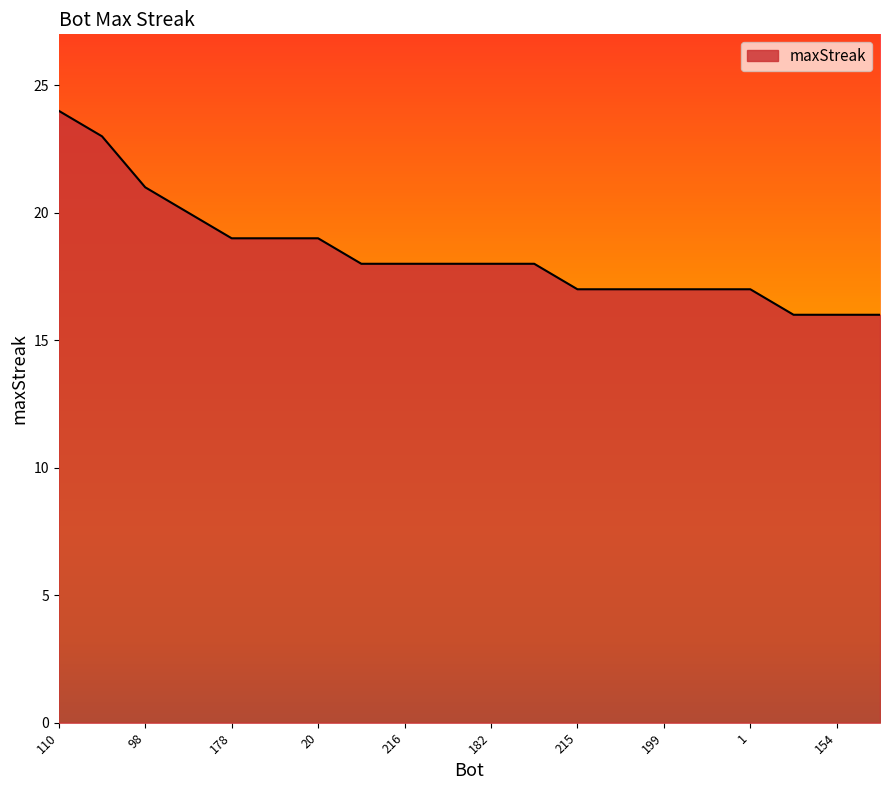

How many lines are shown in the chart?

1